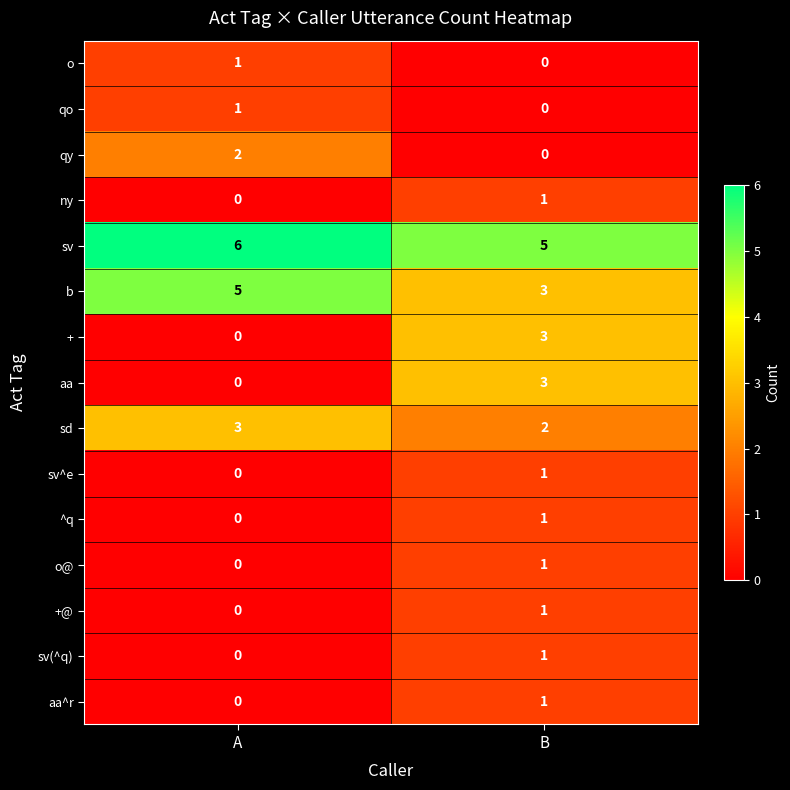

Reading left to right, what are all the values shown in this chart?

o: 1	0
qo: 1	0
qy: 2	0
ny: 0	1
sv: 6	5
b: 5	3
+: 0	3
aa: 0	3
sd: 3	2
sv^e: 0	1
^q: 0	1
o@: 0	1
+@: 0	1
sv(^q): 0	1
aa^r: 0	1